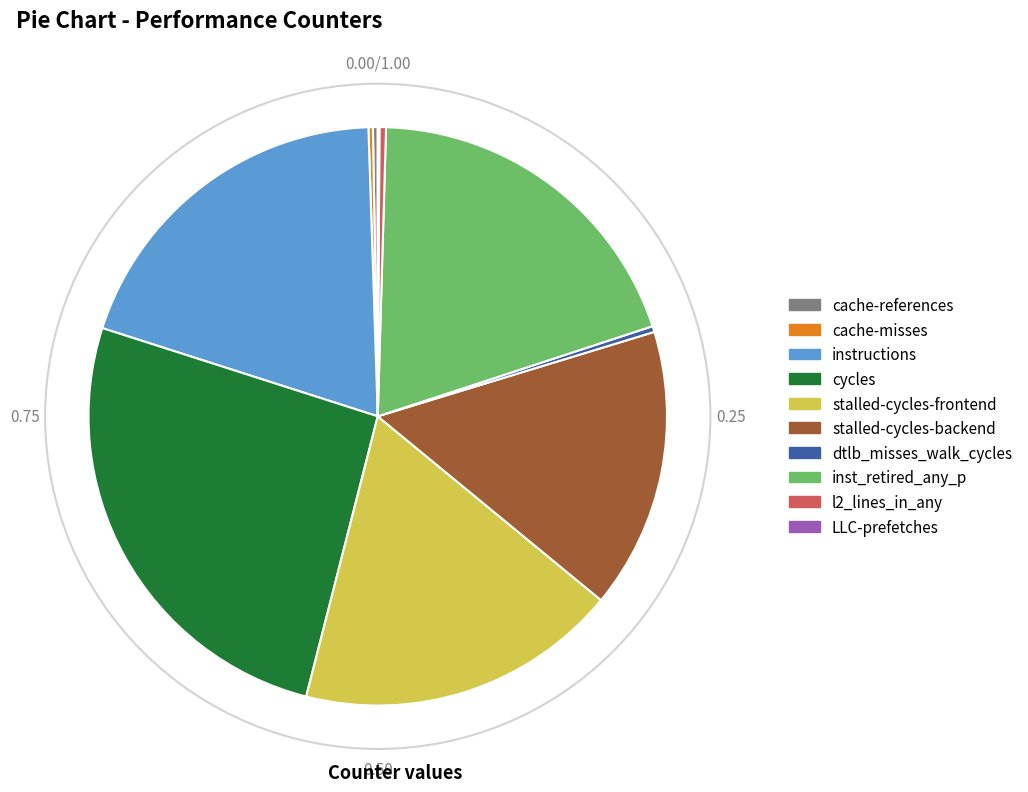

Which category has the biggest portion of the pie?

cycles